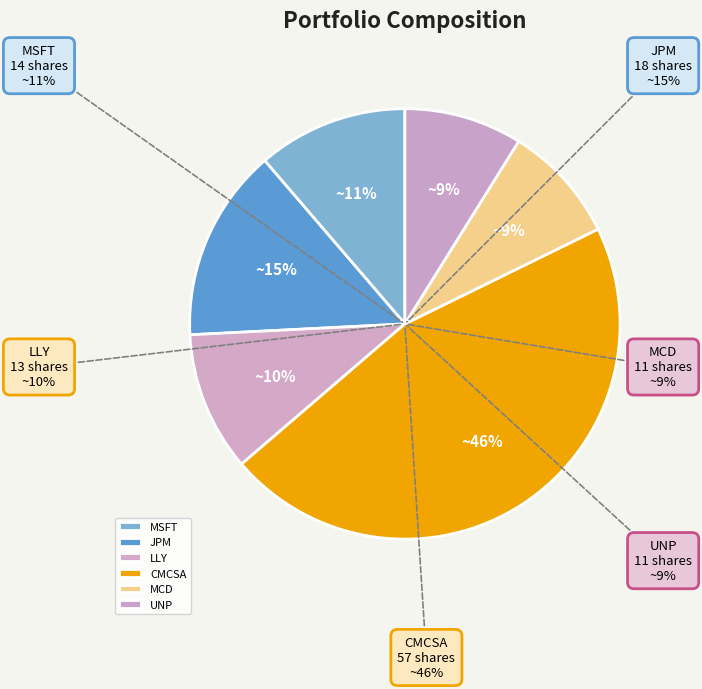

Rank the categories by value from lowest to highest.

MCD, UNP, LLY, MSFT, JPM, CMCSA